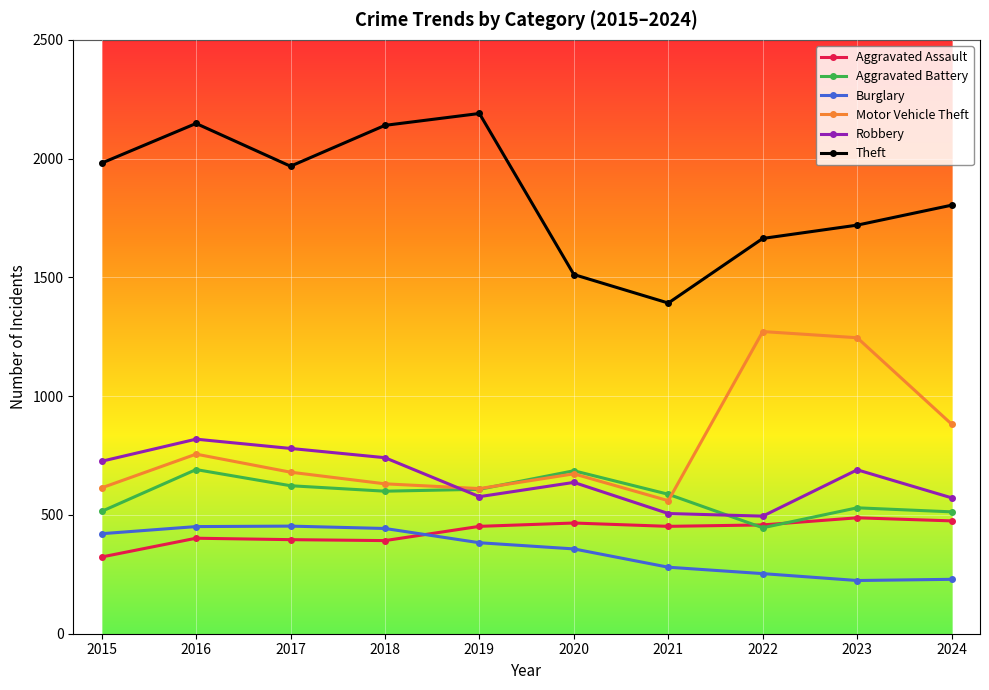

Is the value of Robbery at 2017 greater than the value of Theft at 2023?

No